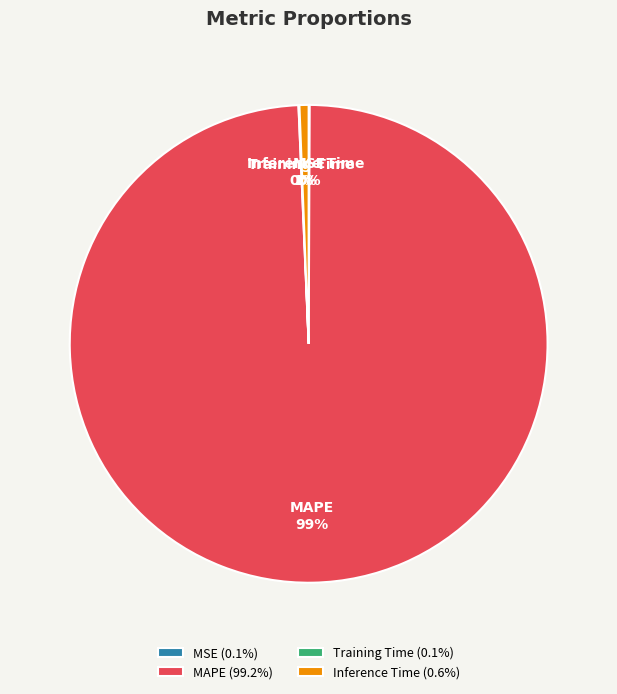

Does MAPE account for over 50% of the chart?

Yes